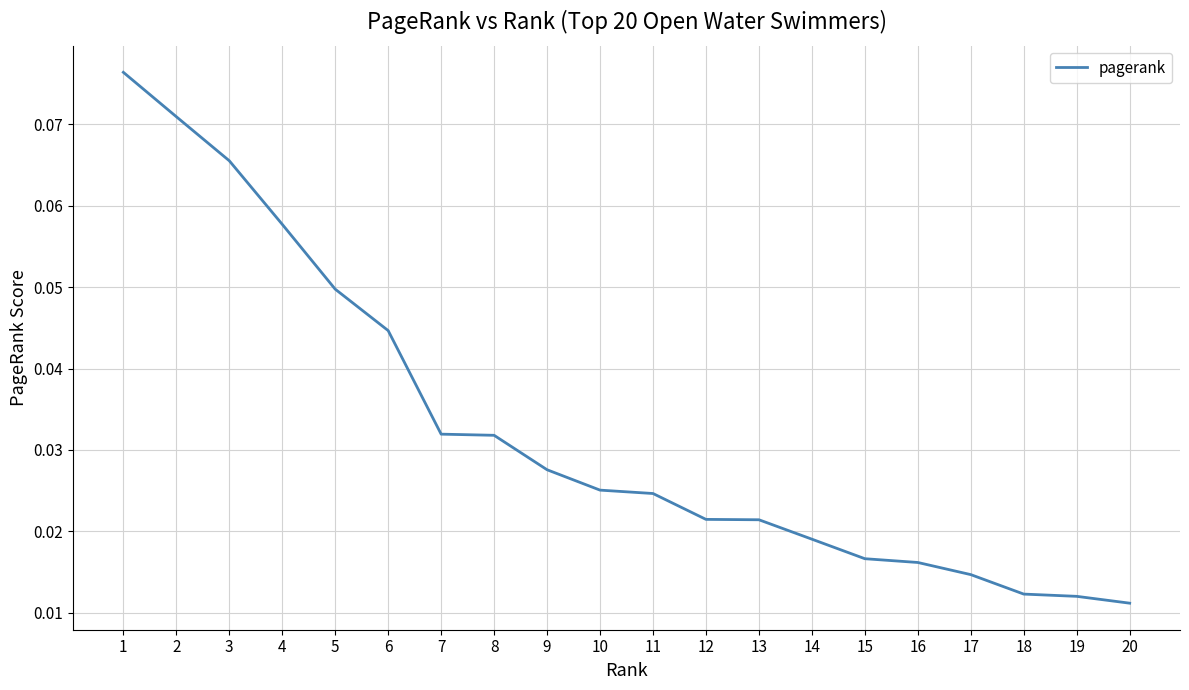

Between 8 and 4, which is larger?

4